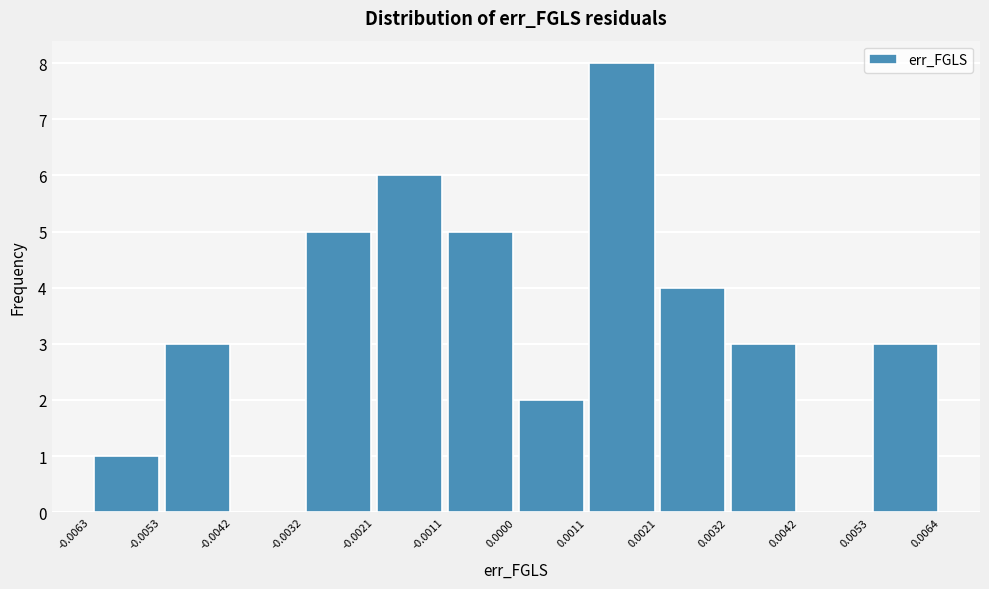

Reading left to right, transcribe this chart: for each bar, give the range it covers on the x-axis and its height. The values are not printed on the chart, so give them approximately, as read against the axis.

-0.0063 to -0.0053: 1
-0.0053 to -0.0042: 3
-0.0042 to -0.0032: 0
-0.0032 to -0.0021: 5
-0.0021 to -0.0011: 6
-0.0011 to 0.0000: 5
0.0000 to 0.0011: 2
0.0011 to 0.0021: 8
0.0021 to 0.0032: 4
0.0032 to 0.0042: 3
0.0042 to 0.0053: 0
0.0053 to 0.0064: 3